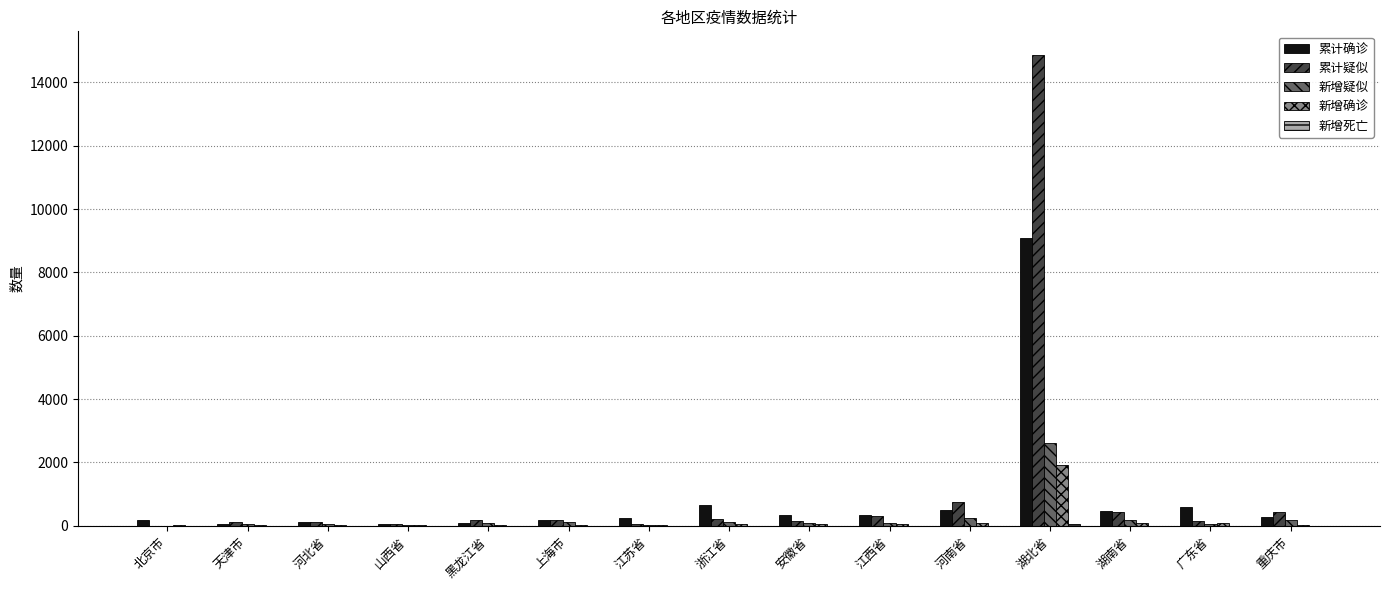

At which label is 新增疑似 closest to 1303?

河南省